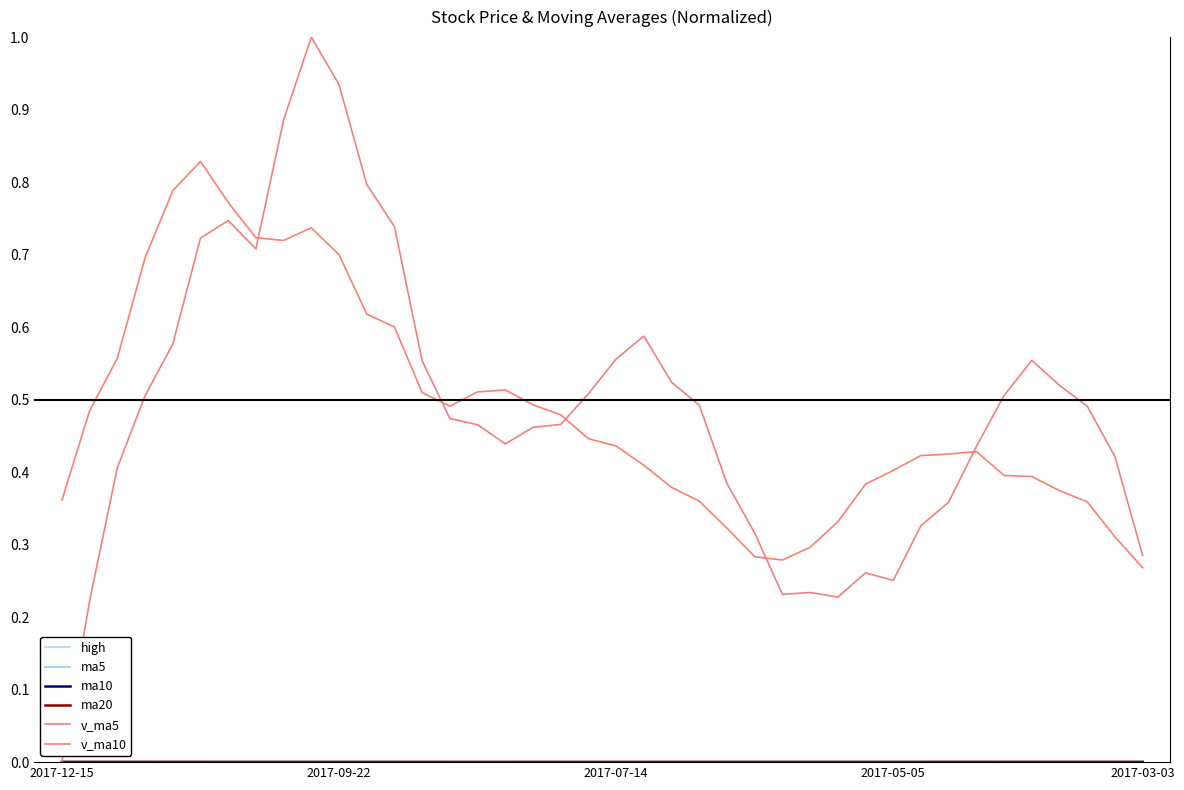

What is the sum of all v_ma5 values?

19.6